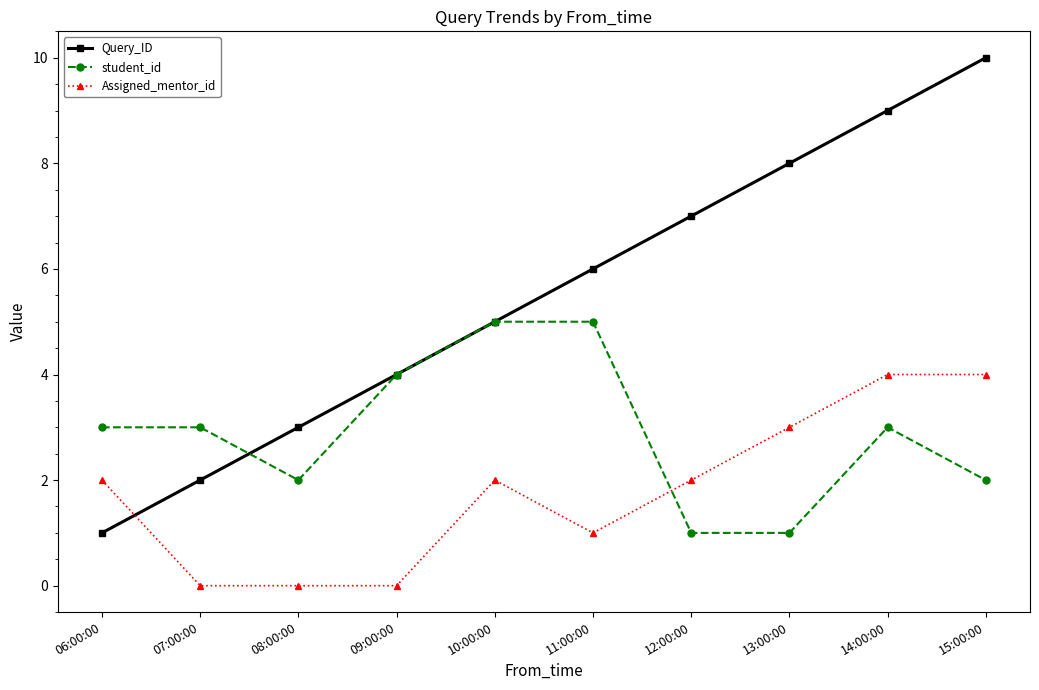

Where do Assigned_mentor_id and student_id first cross each other?

11:00:00 and 12:00:00